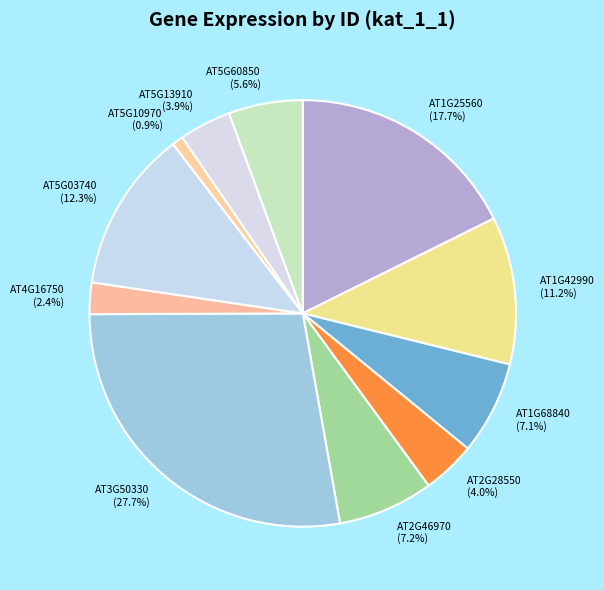

Which category has the biggest portion of the pie?

AT3G50330